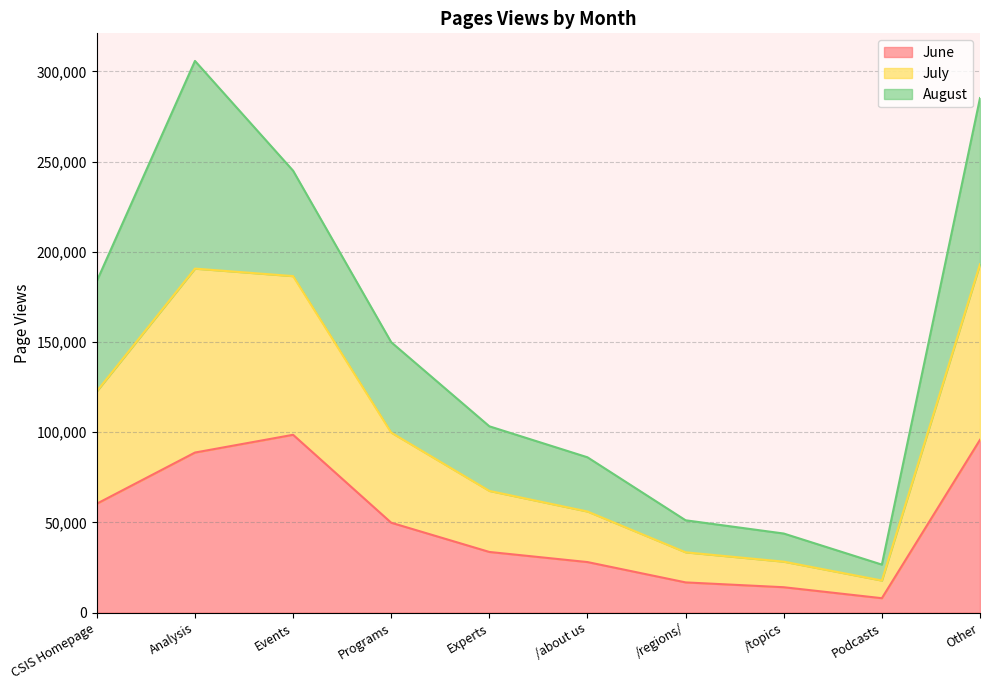

What is the label of the 6th point from the left?

/about us